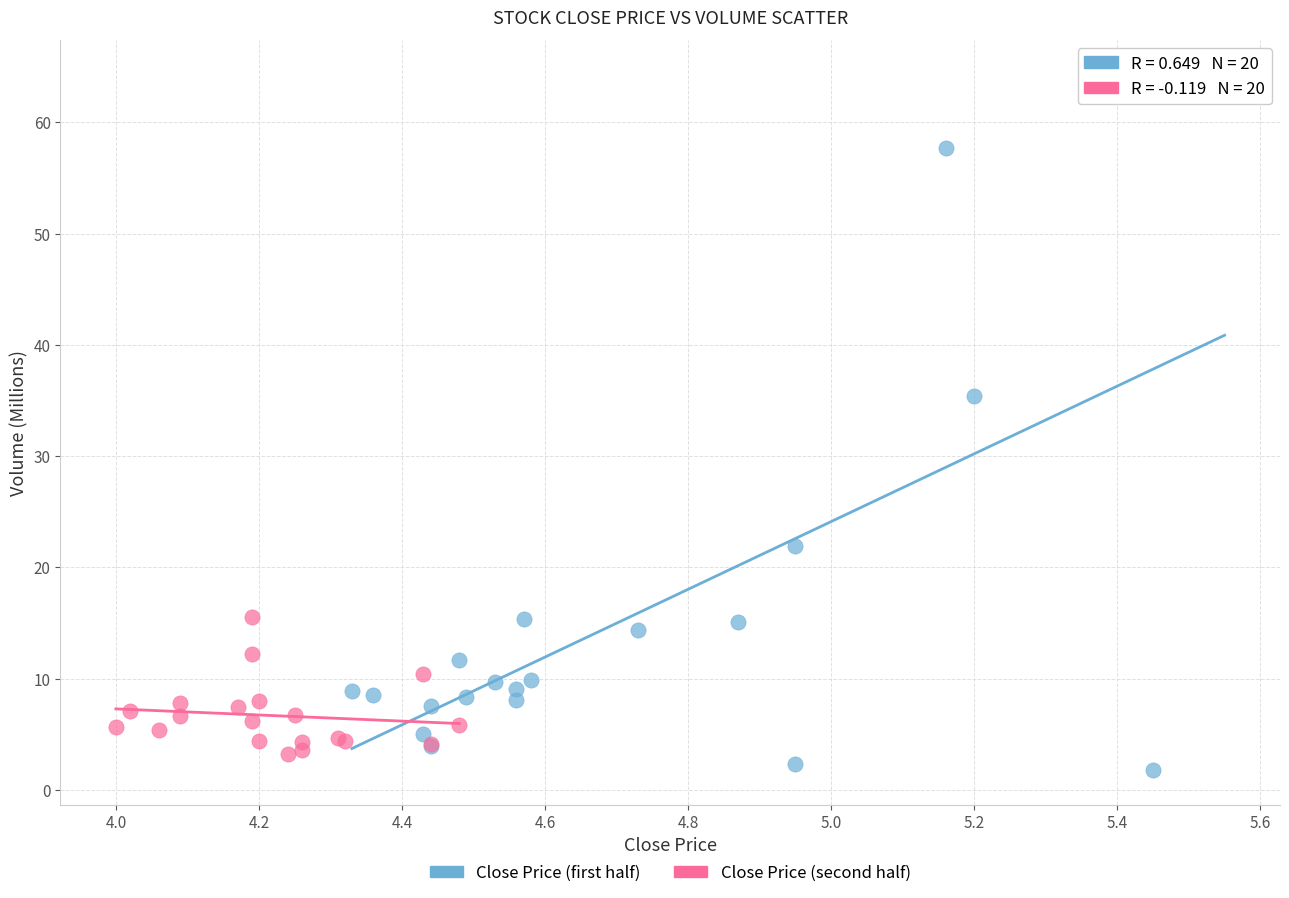

Which series has the widest spread of Y values?

Close Price (first half)